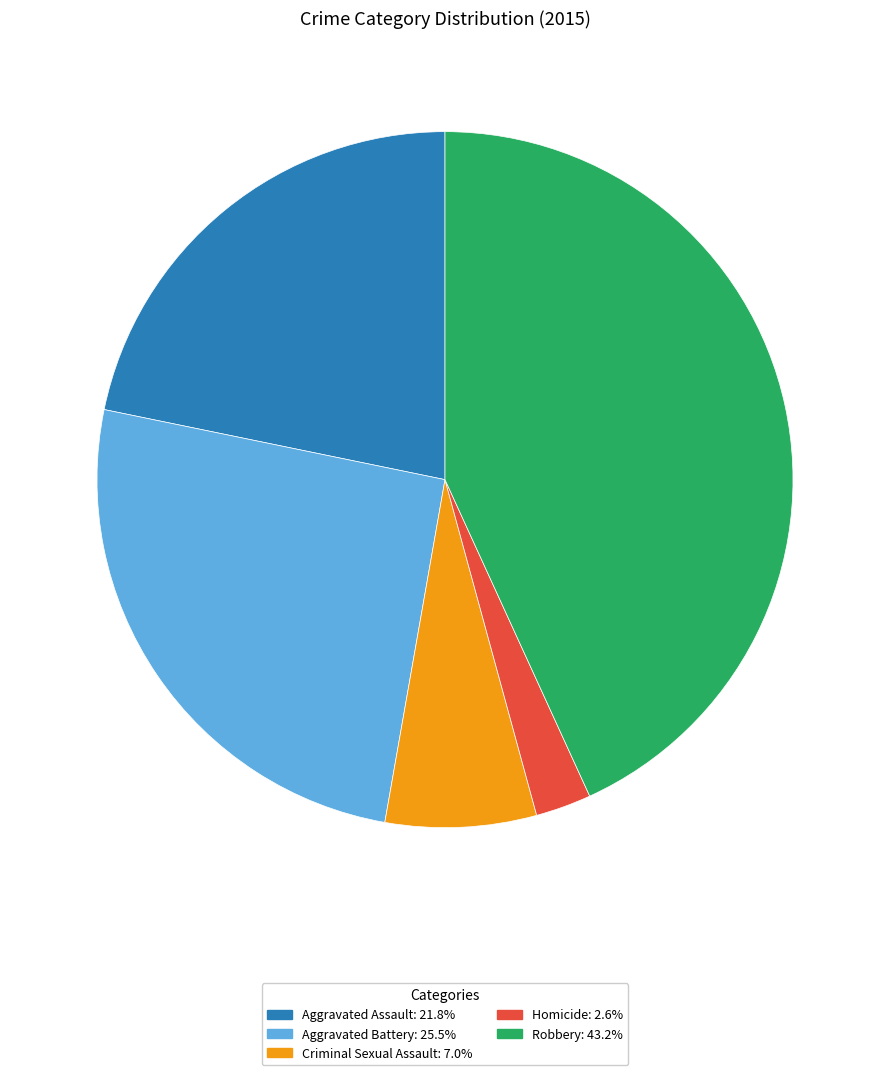

Which category has the biggest portion of the pie?

Robbery